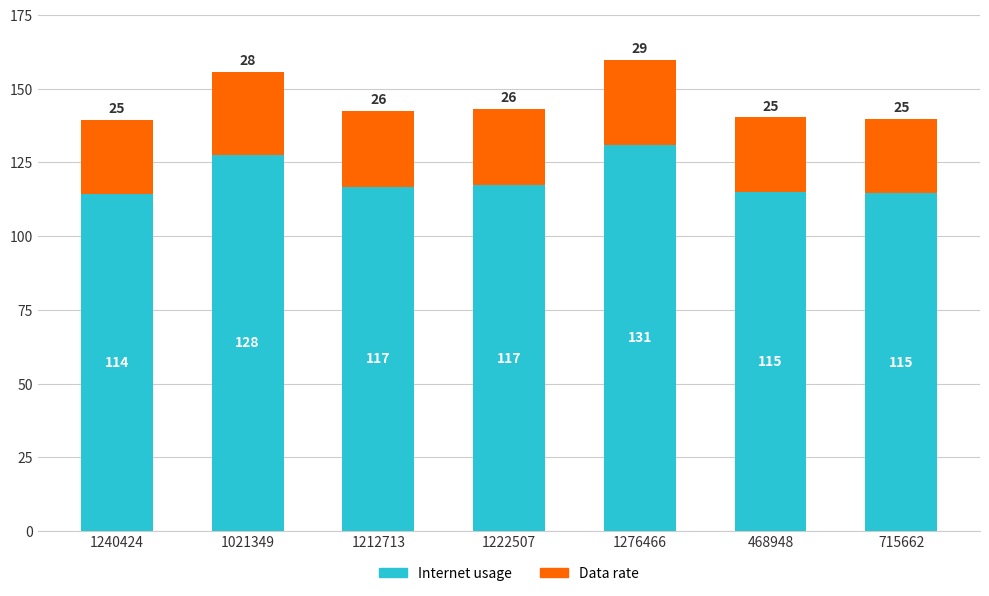

At which label is Internet usage closest to 122?

1222507